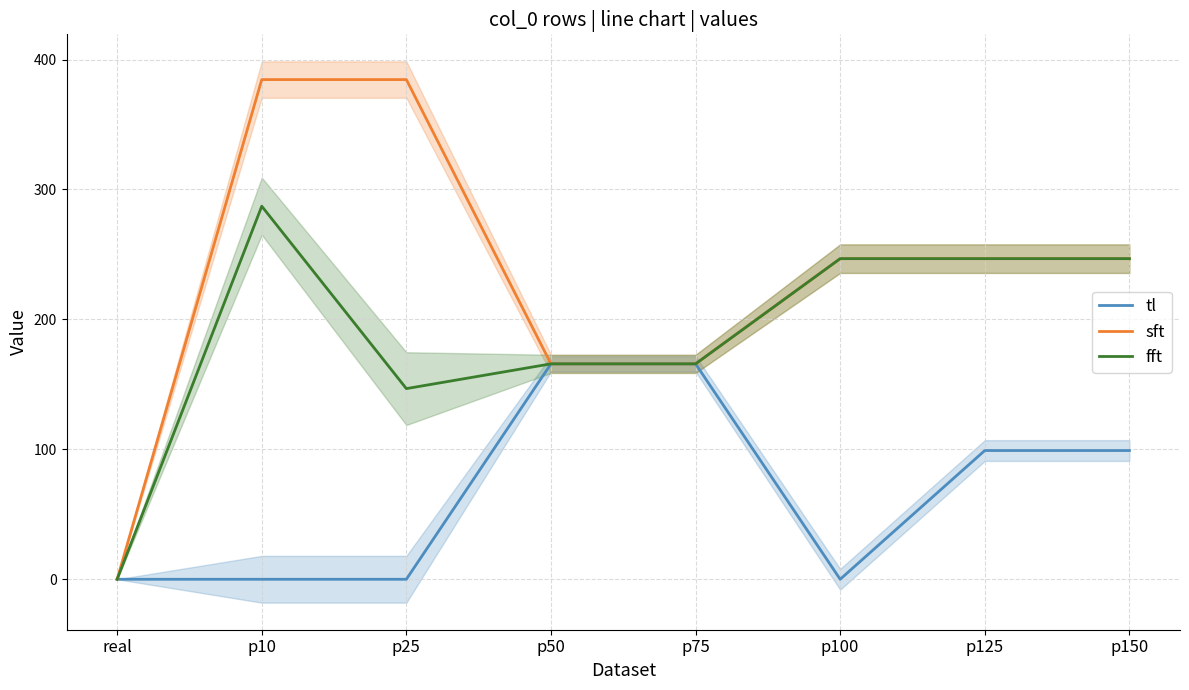

True or false: fft and sft intersect in this chart.

False